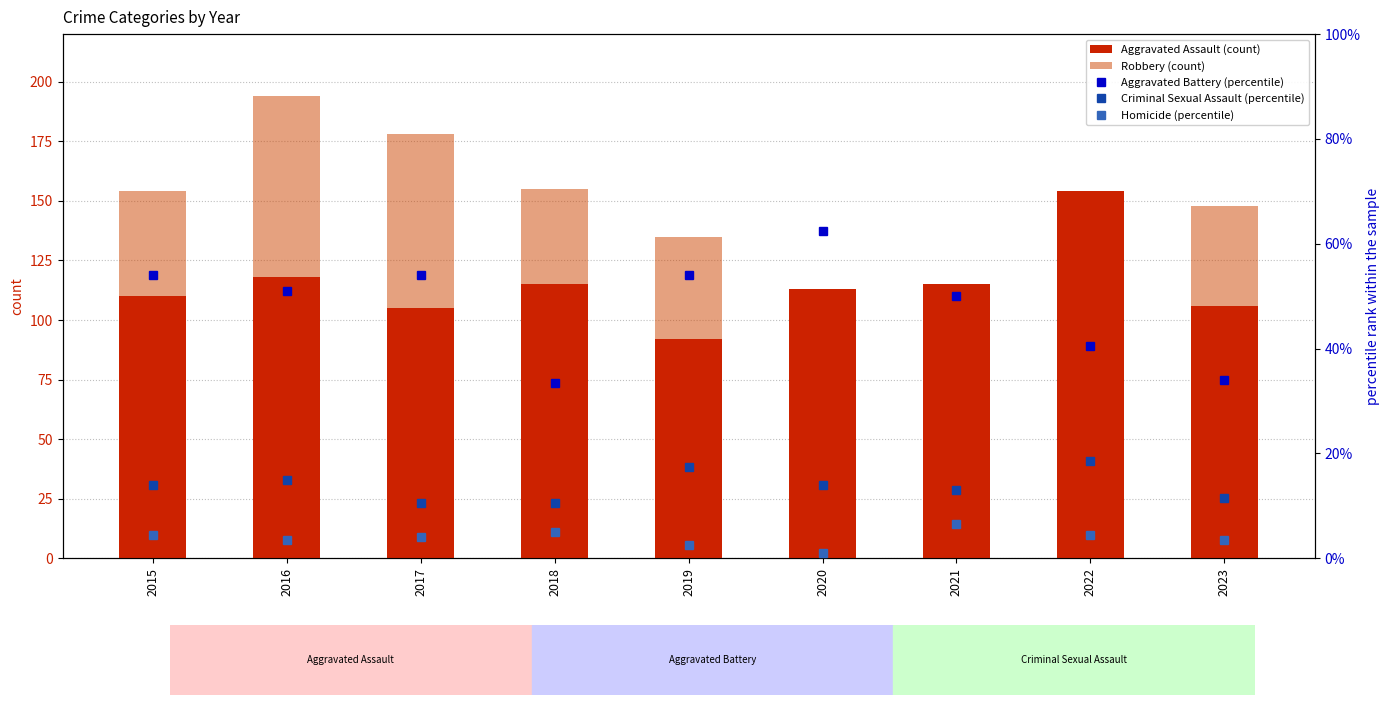

What are all the series names shown in the legend?

Aggravated Assault (count), Robbery (count), Aggravated Battery (percentile), Criminal Sexual Assault (percentile), Homicide (percentile)